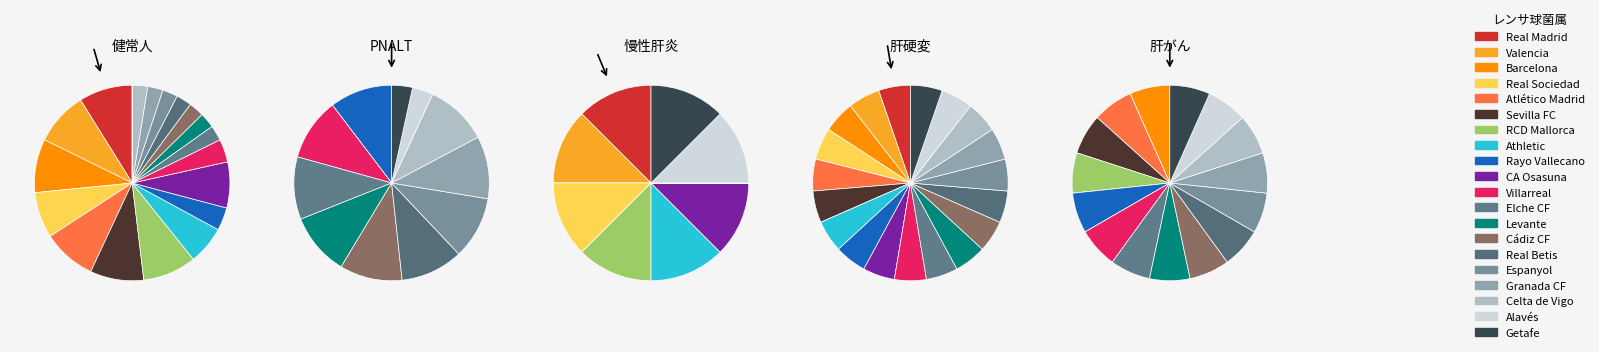

Count the number of slices in the pie.

20